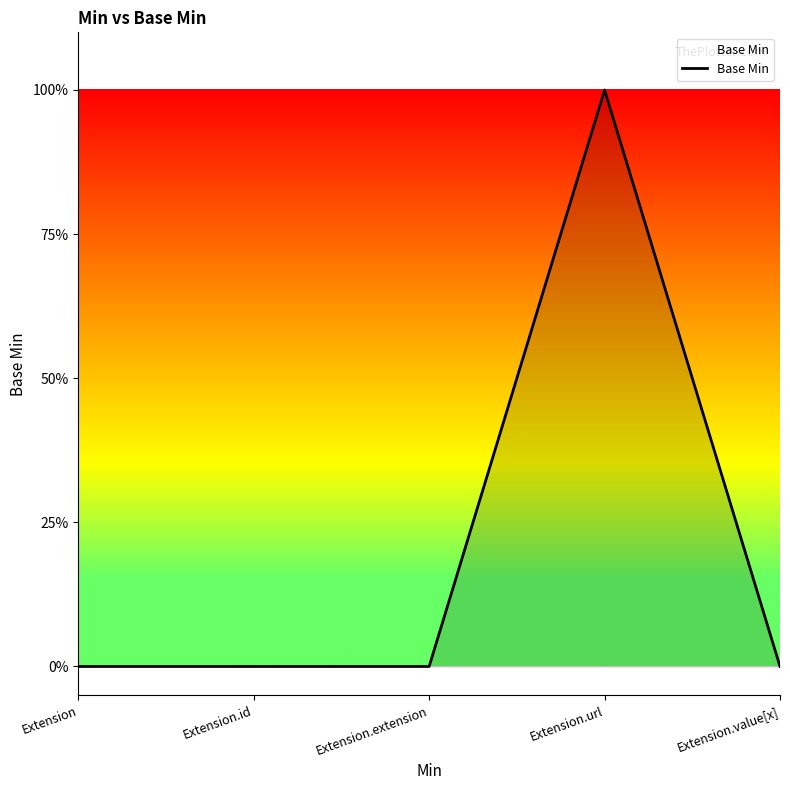

Does the chart display data point markers on the line(s)?

No